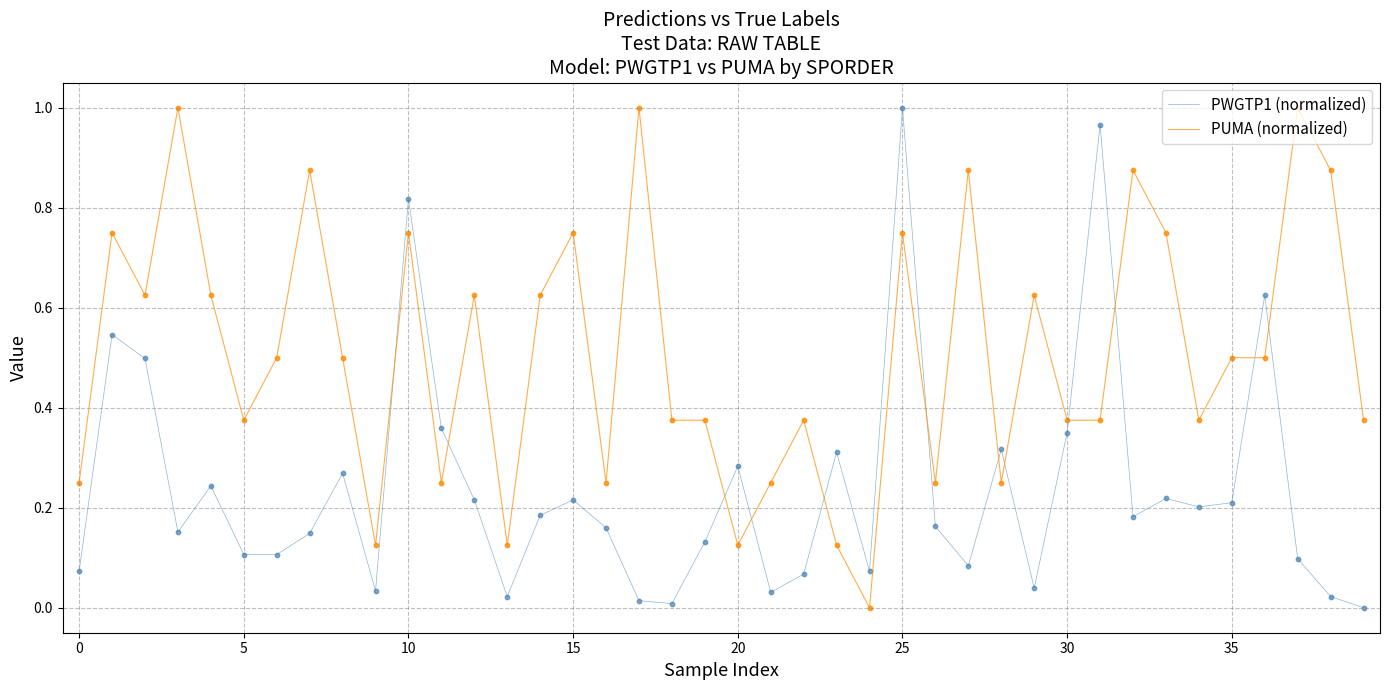

List the series in order of their overall mean, highest first.

PUMA (normalized), PWGTP1 (normalized)